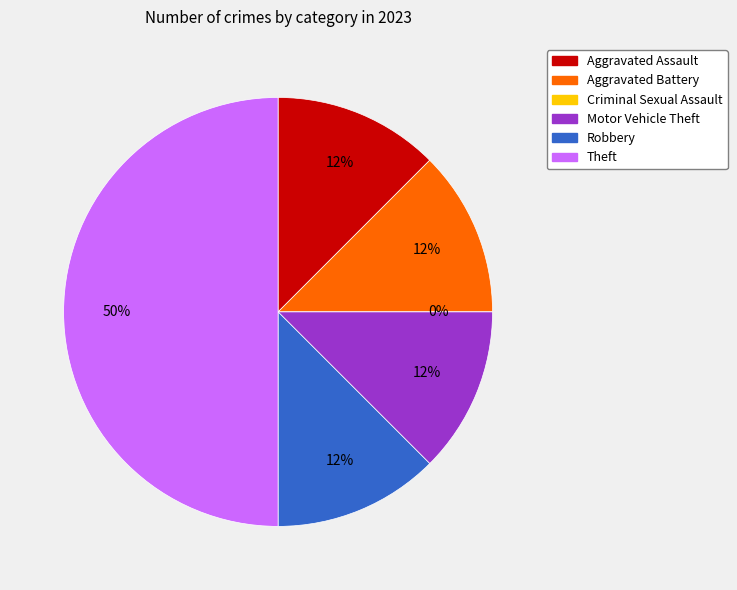

Which slice is the largest?

Theft